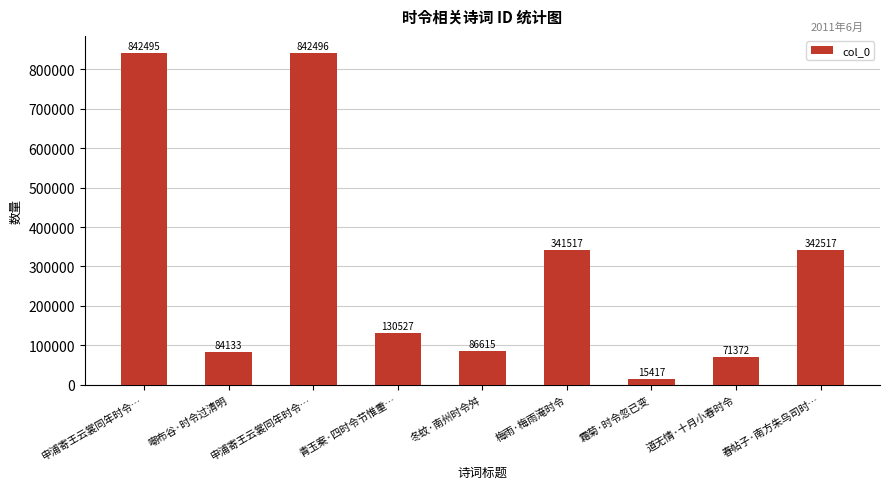

What is the label of the 2nd bar from the right?

道无情·十月小春时令